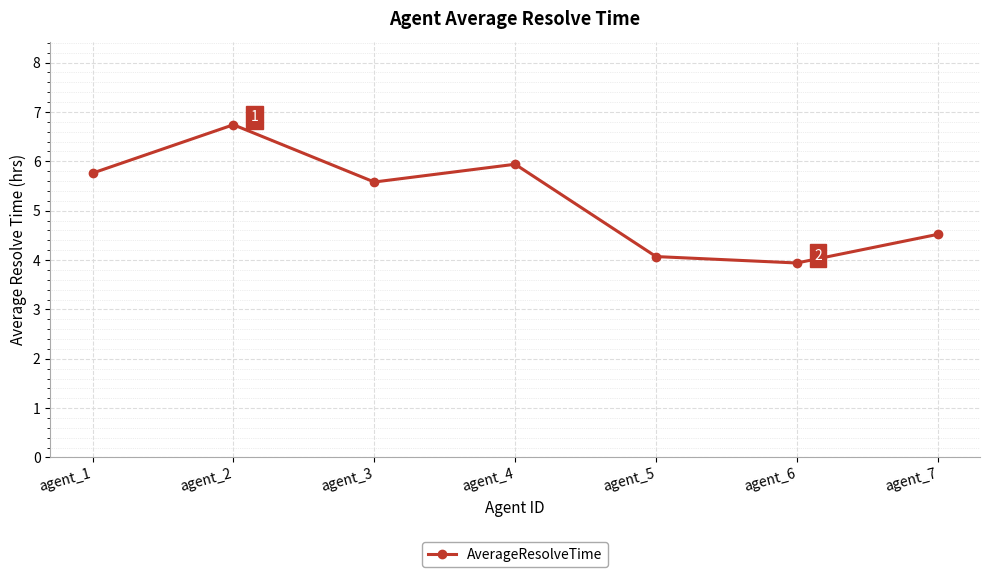

How many series are shown in this chart?

1